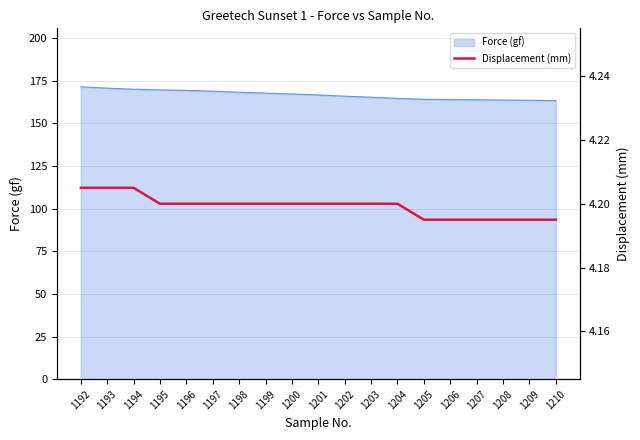

How many lines are shown in the chart?

1